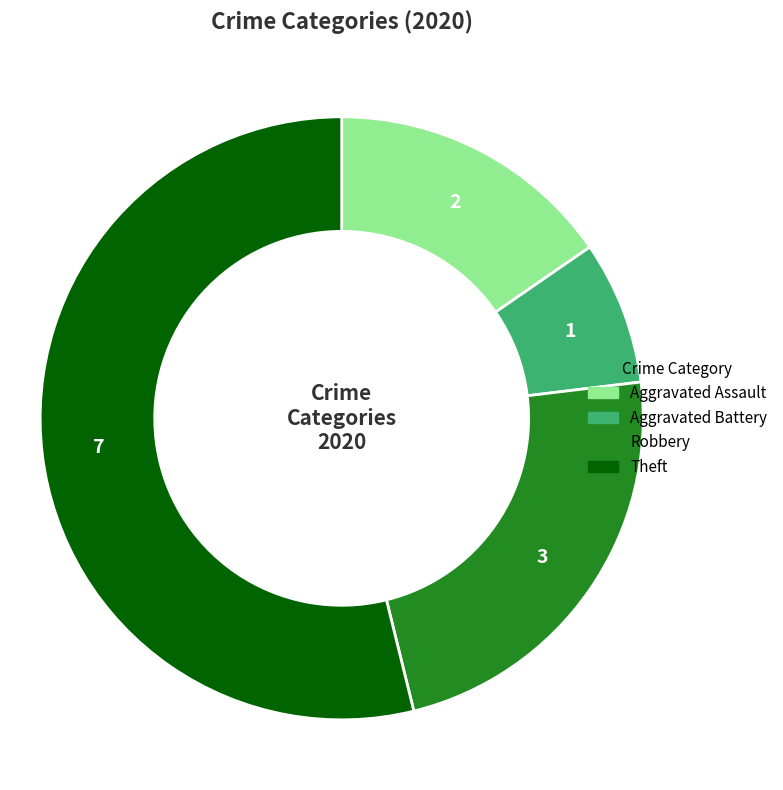

The Theft slice represents 54% of the pie. True or false?

True